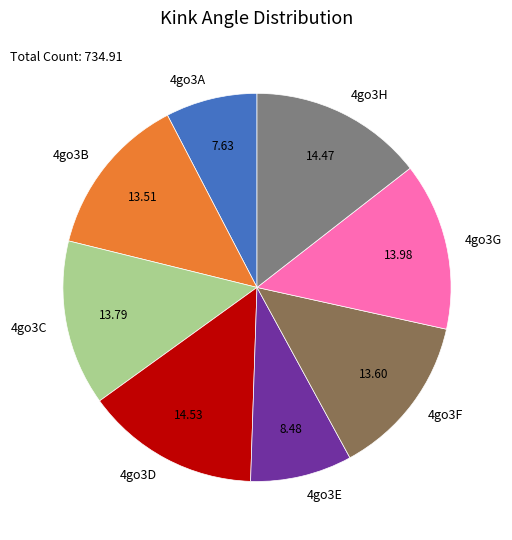

Do 4go3E and 4go3H together represent more than half of the pie?

No